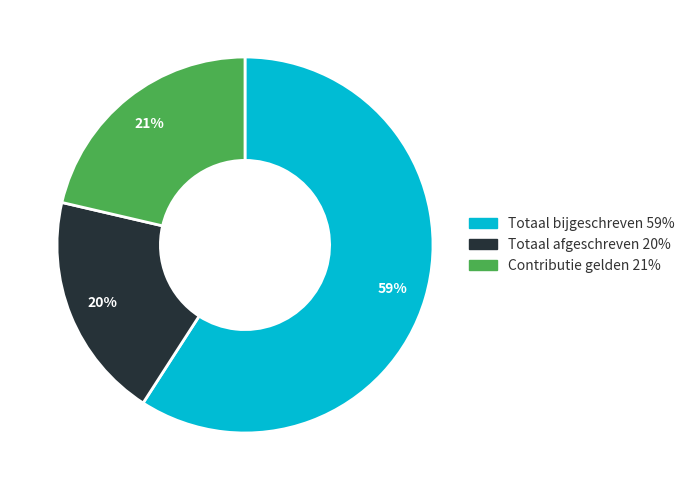

To the nearest percent, what is the difference between the Totaal bijgeschreven and Contributie gelden slice percentages?

38%